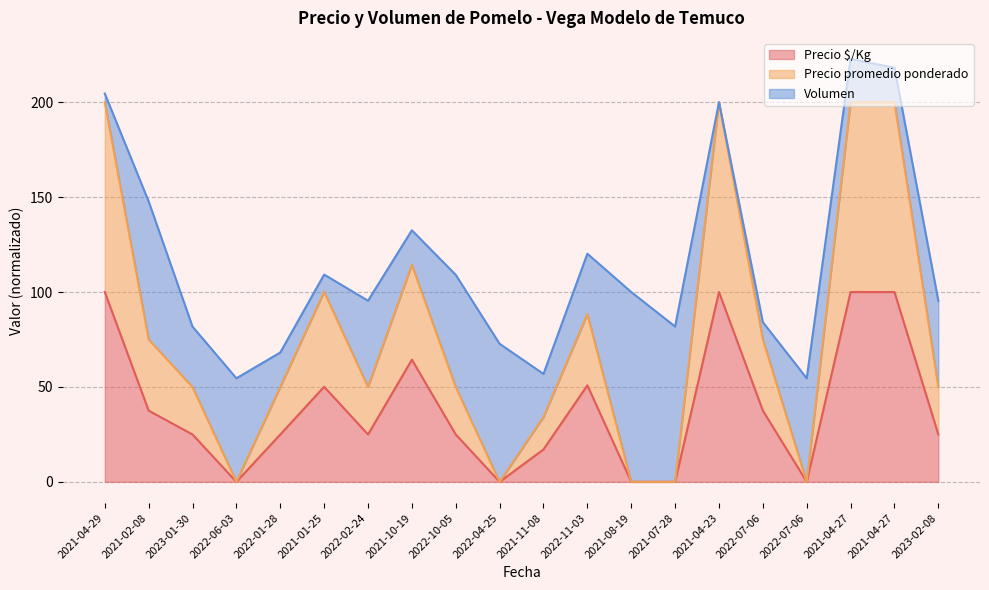

At which label does Precio promedio ponderado reach its minimum?

2022-06-03